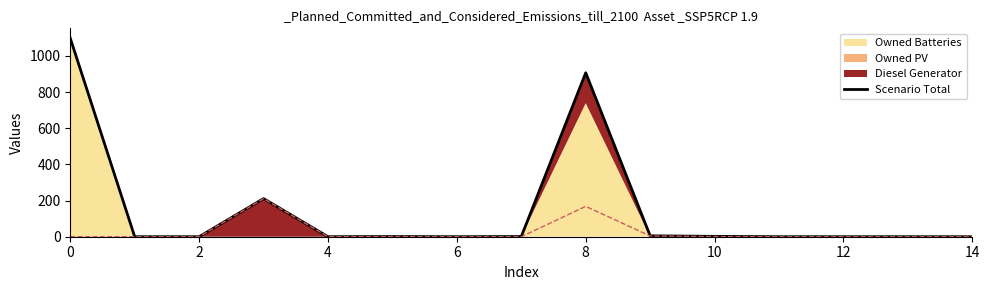

What is the average value?

148